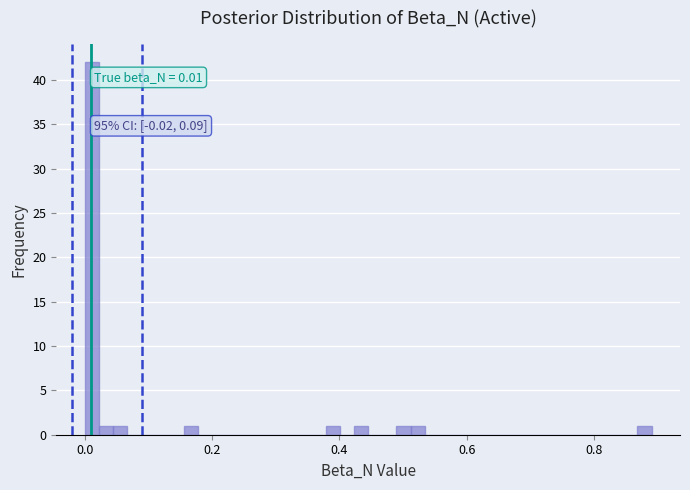

Read against the x-axis, roughly where is the centre of the tallest bar?

0.02